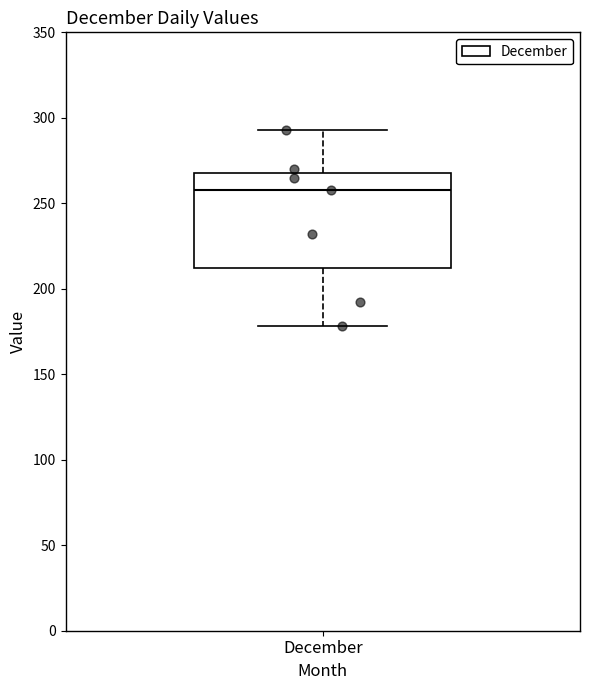

Read this box plot against the y-axis: the position of the median line, the range covered by the box, and the ends of both whiskers. The values are not printed on the chart, so give them approximately, as read against the axis.

median 260, box 210 to 270, whiskers 180 to 295